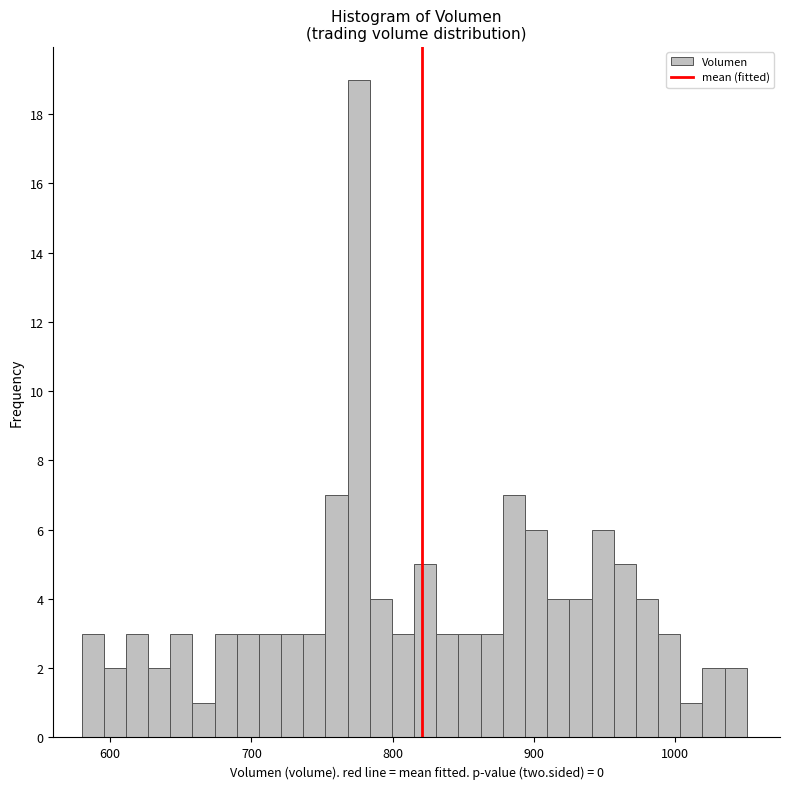

Around what value on the x-axis is the tallest bar? Give the approximate position of its centre, as read against the axis.

780